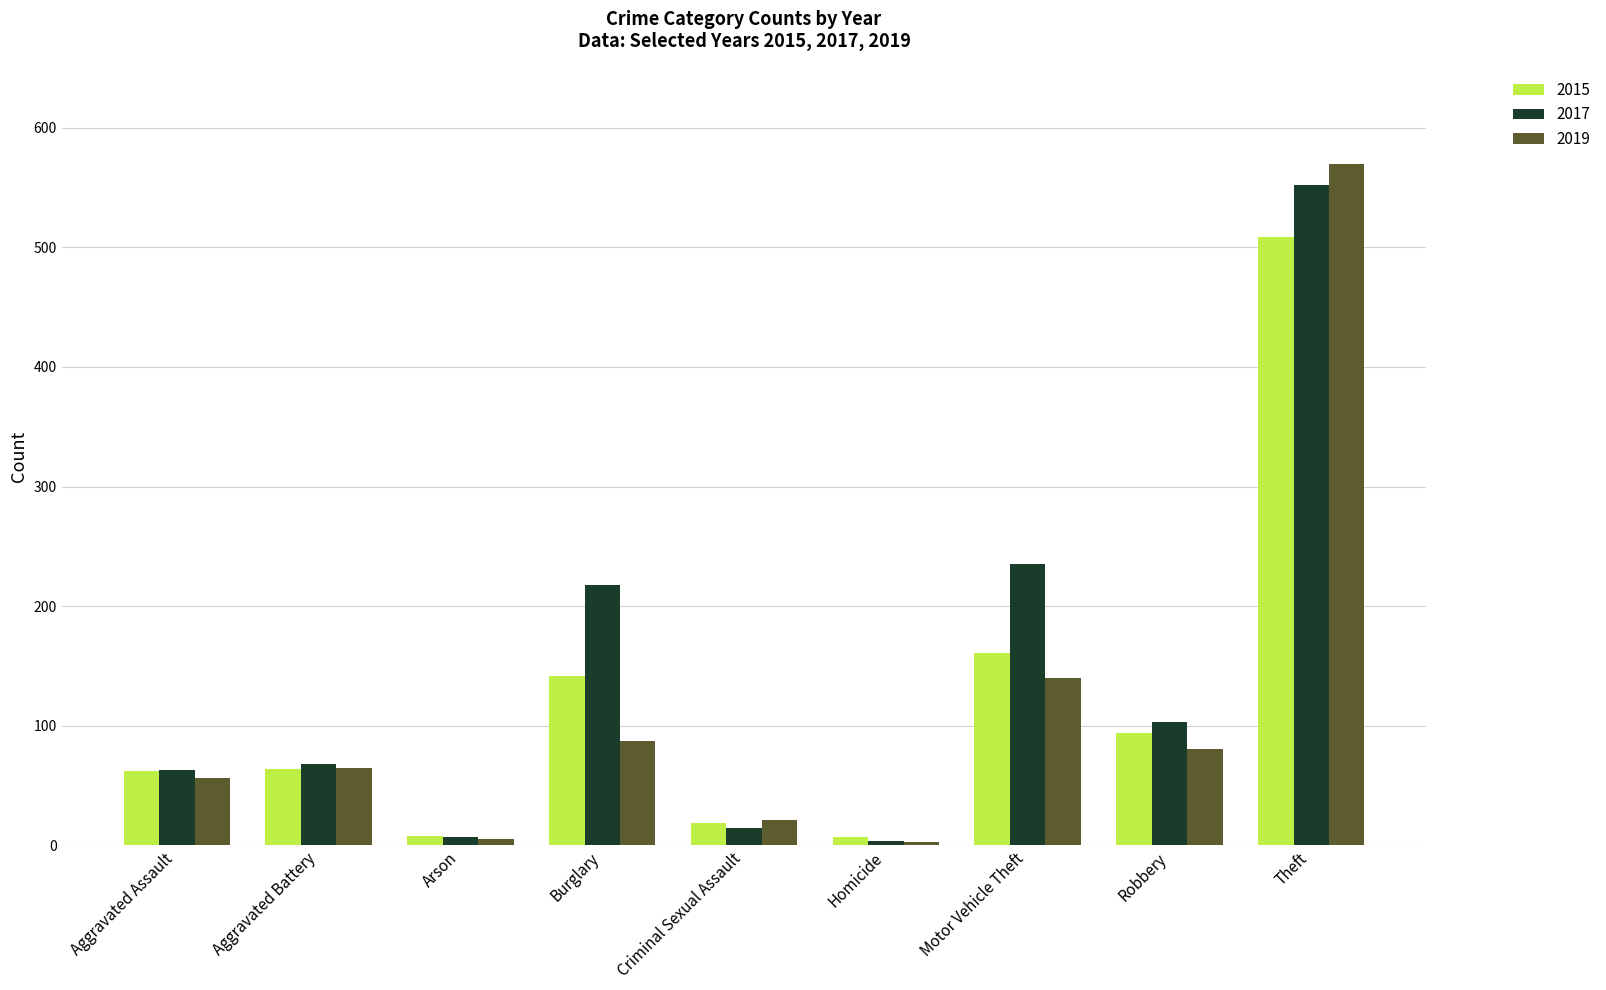

At how many categories does at least one series exceed 298?

1